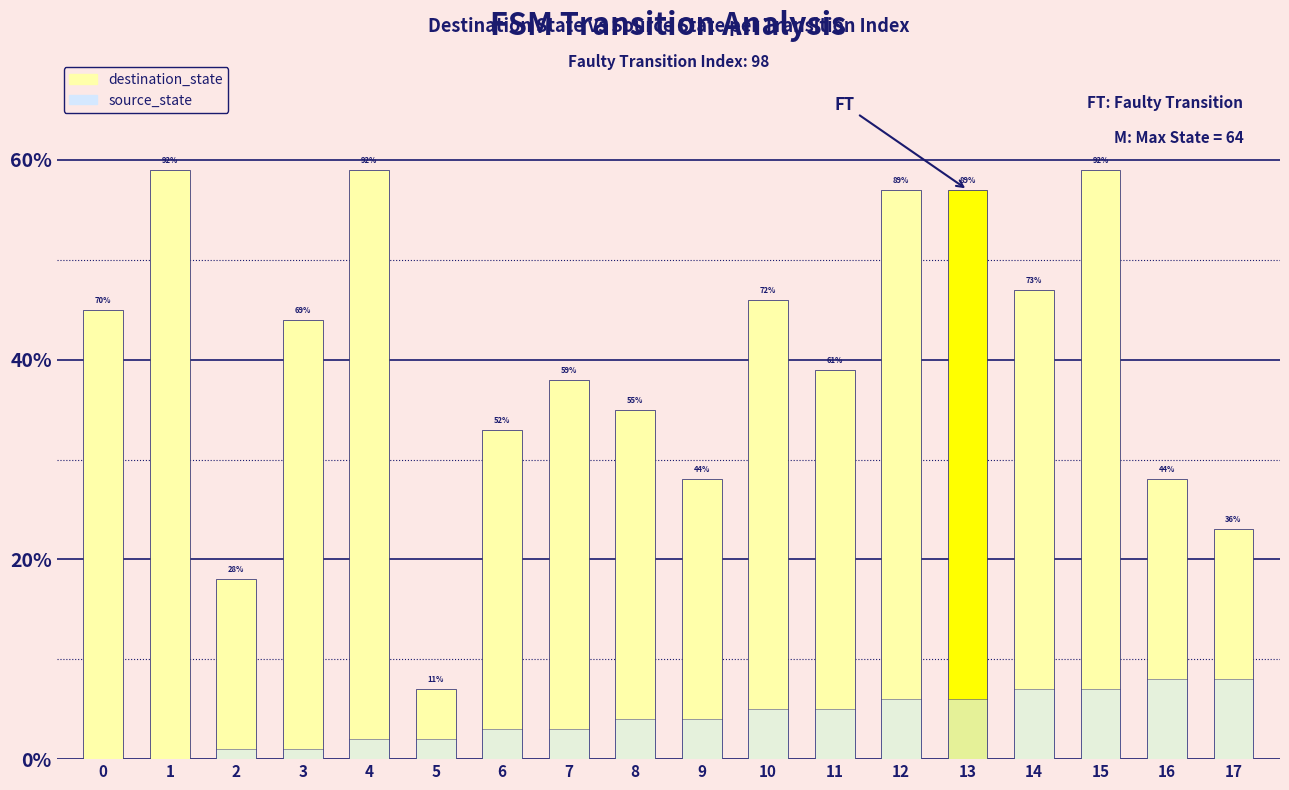

What is the value of the destination_state bar at the 7th from the left?

33